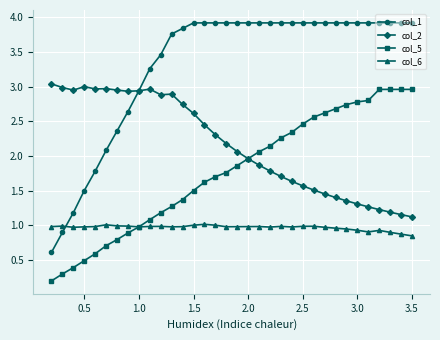

True or false: col_2 has more than 1 interior local peaks.

True